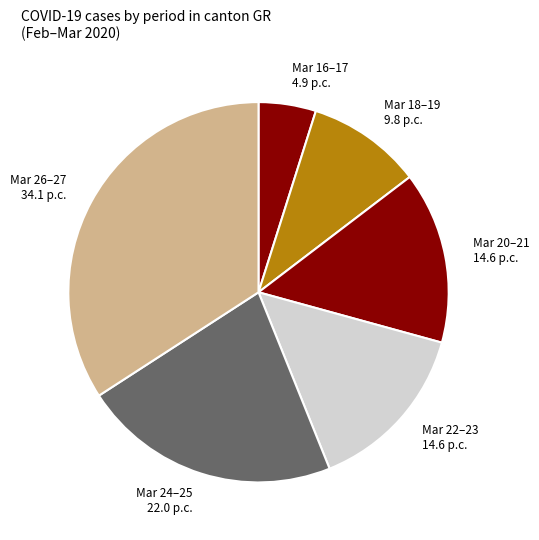

Is Mar 24–25 the majority of the pie?

No